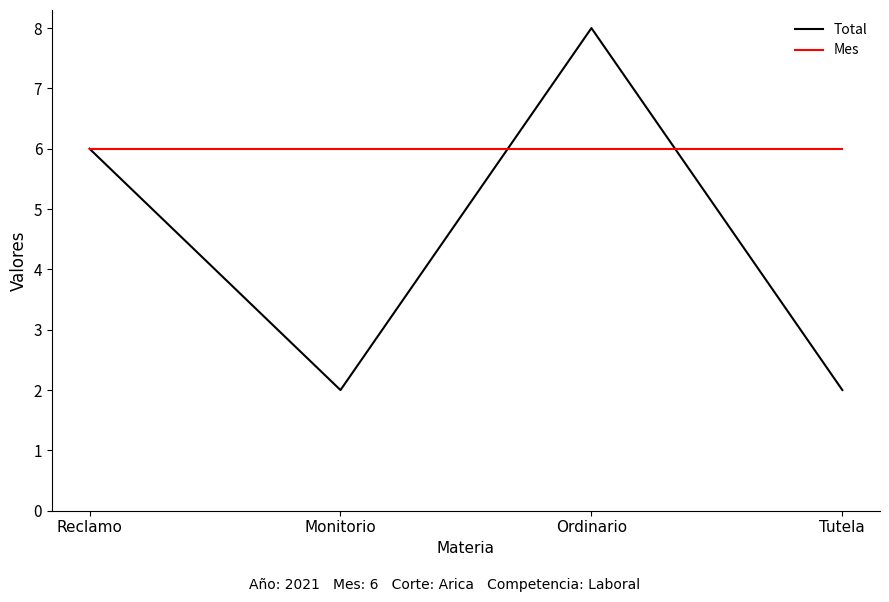

Between Reclamo and Monitorio, which series saw the biggest shift?

Total